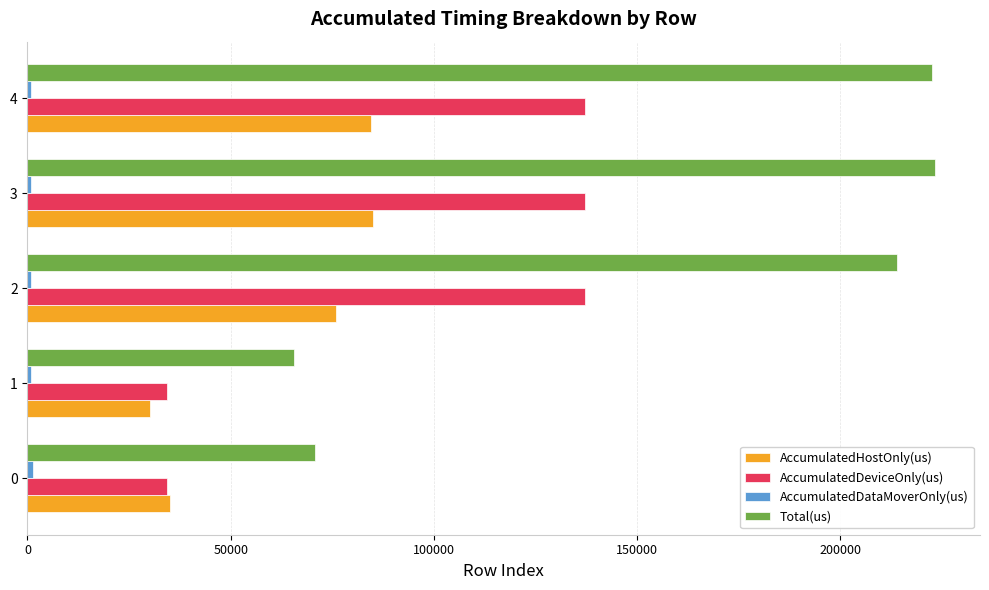

What is the sum of all Total(us) values?

796308.0